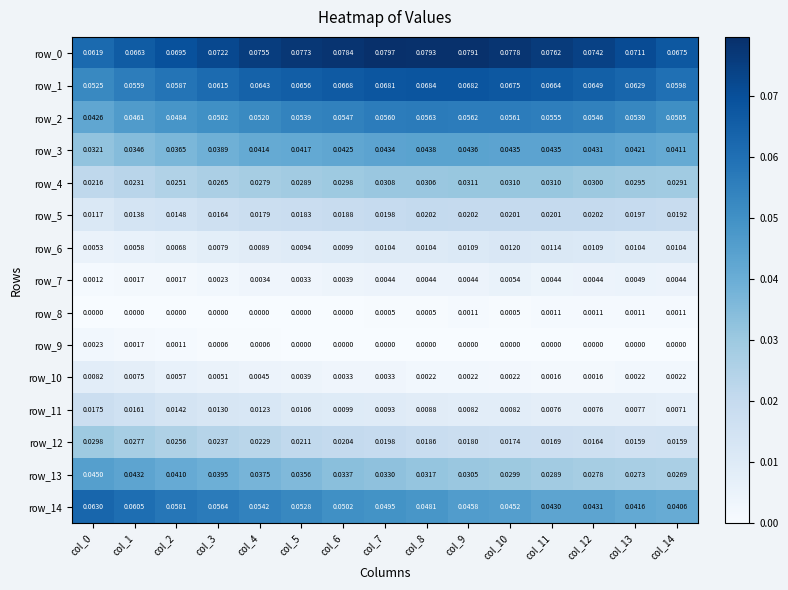

Reading right to left, what are all the values shown in this chart?

row_0: 0.1	0.1	0.1	0.1	0.1	0.1	0.1	0.1	0.1	0.1	0.1	0.1	0.1	0.1	0.1
row_1: 0.1	0.1	0.1	0.1	0.1	0.1	0.1	0.1	0.1	0.1	0.1	0.1	0.1	0.1	0.1
row_2: 0.1	0.1	0.1	0.1	0.1	0.1	0.1	0.1	0.1	0.1	0.1	0.1	0.0	0.0	0.0
row_3: 0.0	0.0	0.0	0.0	0.0	0.0	0.0	0.0	0.0	0.0	0.0	0.0	0.0	0.0	0.0
row_4: 0.0	0.0	0.0	0.0	0.0	0.0	0.0	0.0	0.0	0.0	0.0	0.0	0.0	0.0	0.0
row_5: 0.0	0.0	0.0	0.0	0.0	0.0	0.0	0.0	0.0	0.0	0.0	0.0	0.0	0.0	0.0
row_6: 0.0	0.0	0.0	0.0	0.0	0.0	0.0	0.0	0.0	0.0	0.0	0.0	0.0	0.0	0.0
row_7: 0.0	0.0	0.0	0.0	0.0	0.0	0.0	0.0	0.0	0.0	0.0	0.0	0.0	0.0	0.0
row_8: 0.0	0.0	0.0	0.0	0.0	0.0	0.0	0.0	0.0	0.0	0.0	0.0	0.0	0.0	0.0
row_9: 0.0	0.0	0.0	0.0	0.0	0.0	0.0	0.0	0.0	0.0	0.0	0.0	0.0	0.0	0.0
row_10: 0.0	0.0	0.0	0.0	0.0	0.0	0.0	0.0	0.0	0.0	0.0	0.0	0.0	0.0	0.0
row_11: 0.0	0.0	0.0	0.0	0.0	0.0	0.0	0.0	0.0	0.0	0.0	0.0	0.0	0.0	0.0
row_12: 0.0	0.0	0.0	0.0	0.0	0.0	0.0	0.0	0.0	0.0	0.0	0.0	0.0	0.0	0.0
row_13: 0.0	0.0	0.0	0.0	0.0	0.0	0.0	0.0	0.0	0.0	0.0	0.0	0.0	0.0	0.0
row_14: 0.0	0.0	0.0	0.0	0.0	0.0	0.0	0.0	0.1	0.1	0.1	0.1	0.1	0.1	0.1